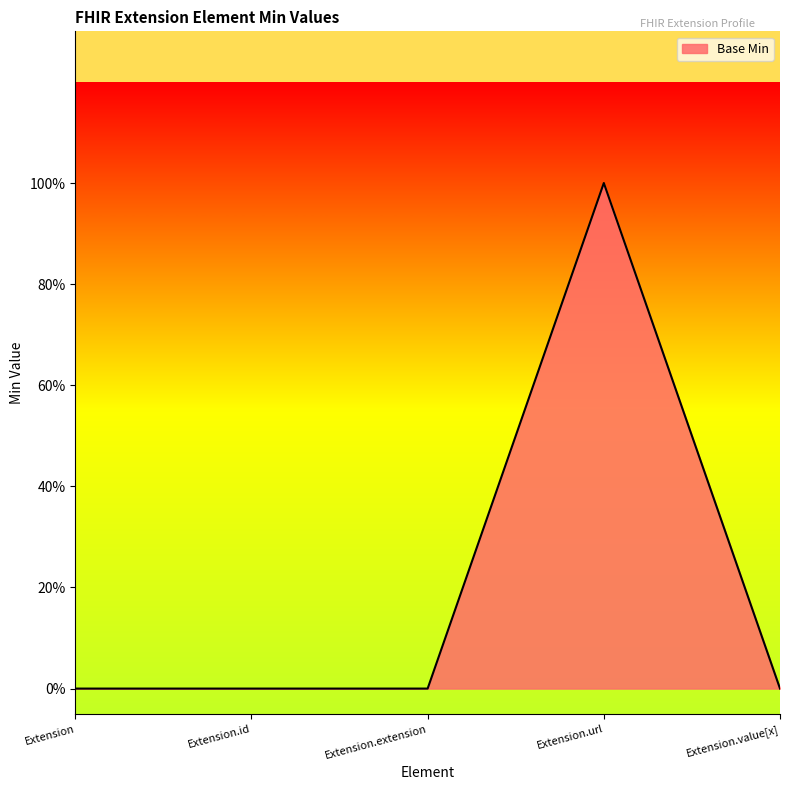

How many lines are shown in the chart?

1